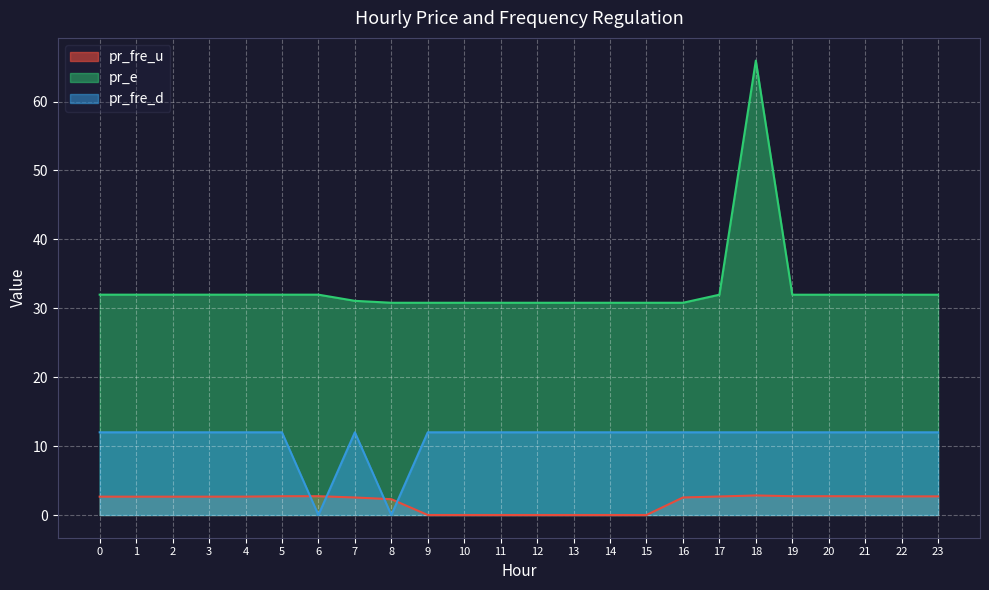

What is the highest value of the pr_fre_u series?

2.8